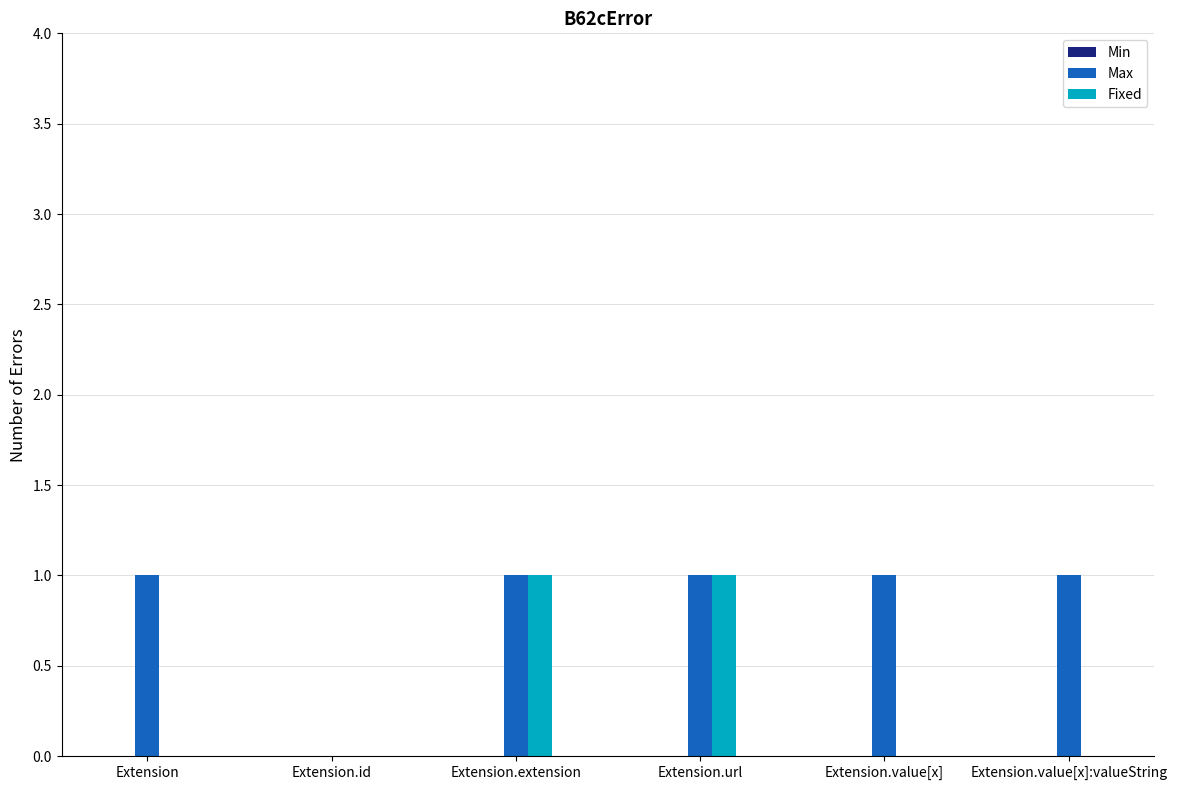

What is the sum of all Max values?

5